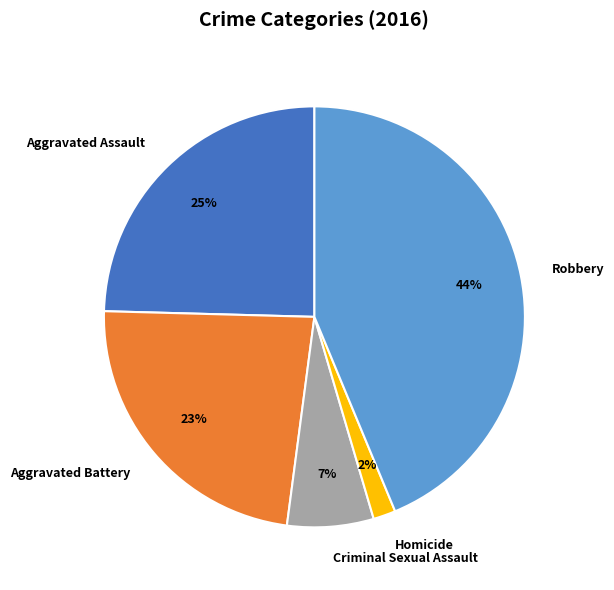

Between Criminal Sexual Assault and Aggravated Assault, which is larger?

Aggravated Assault